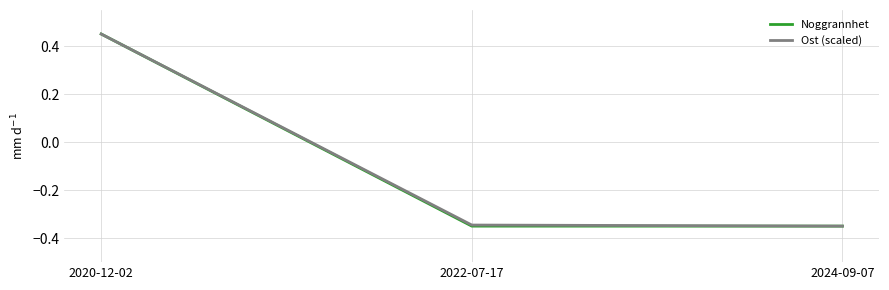

How many values in Ost (scaled) are above zero?

1